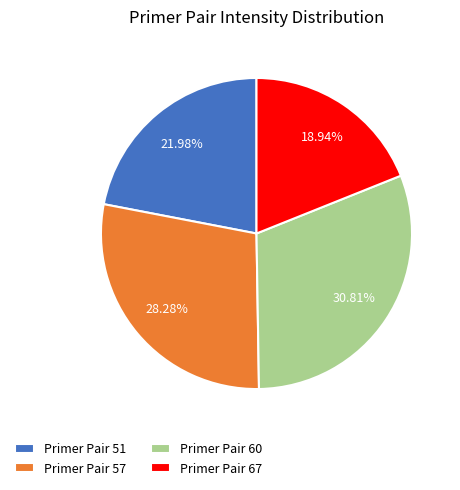

Is there a majority slice in this chart?

No